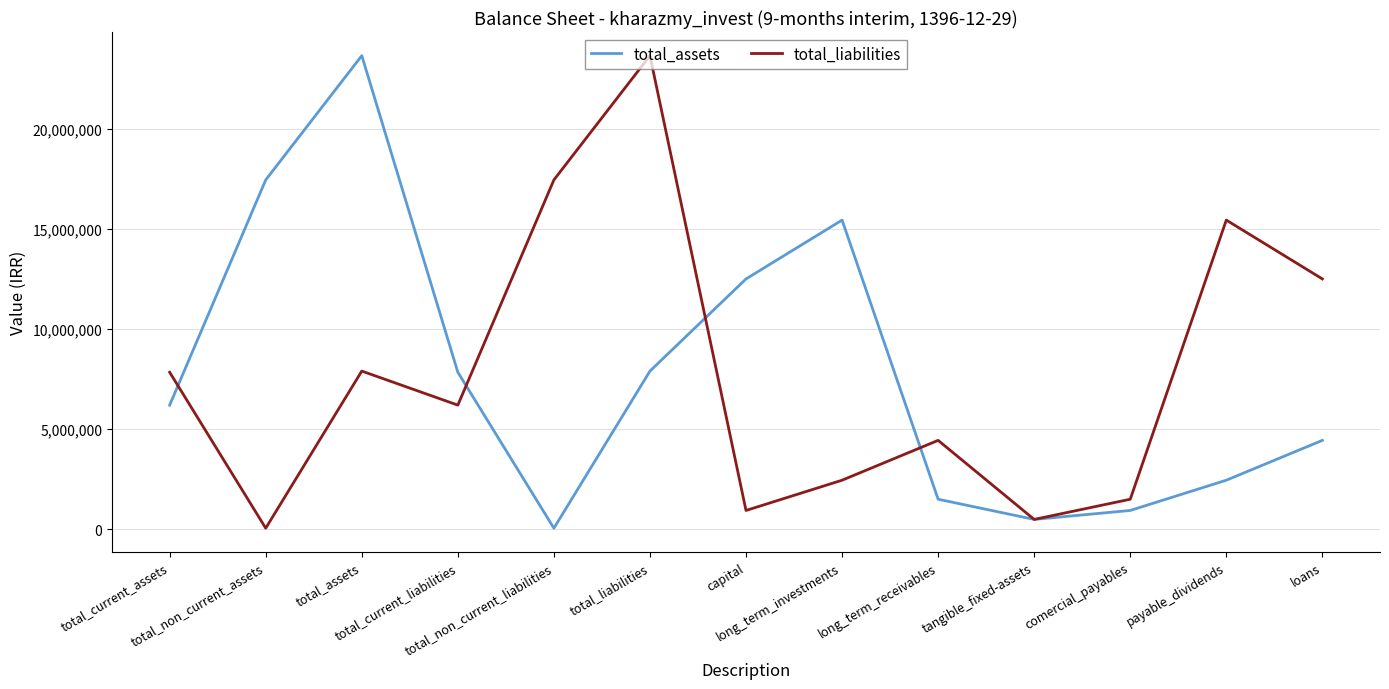

Is the value of total_assets at long_term_receivables greater than the value of total_liabilities at total_current_liabilities?

No